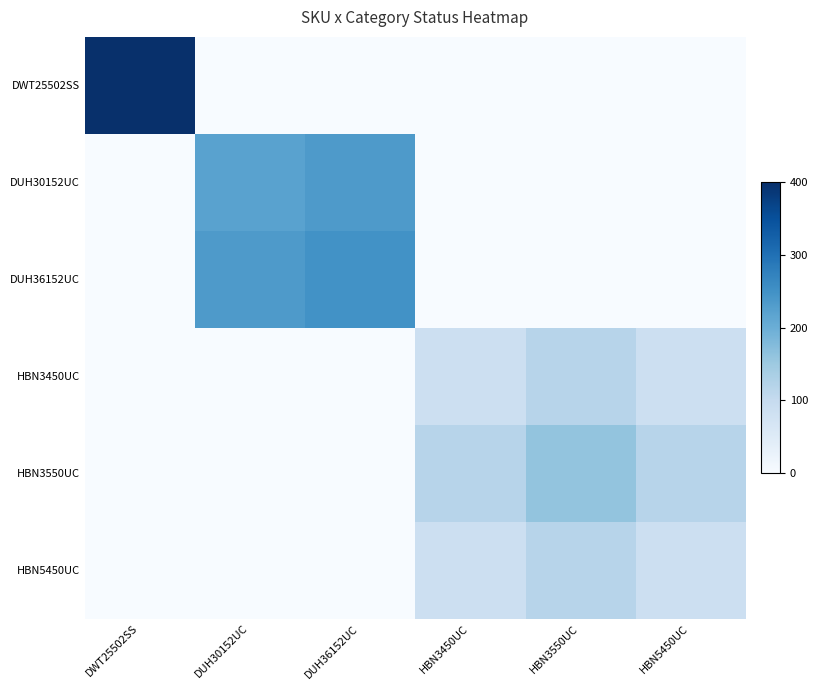

List the series in order of their peak value, lowest first.

HBN3450UC, HBN5450UC, HBN3550UC, DUH30152UC, DUH36152UC, DWT25502SS